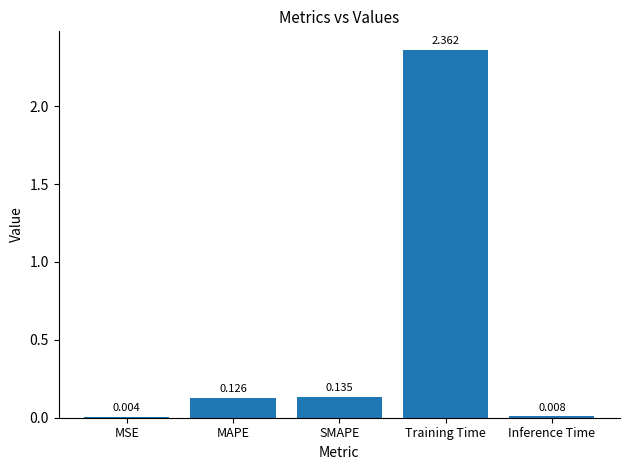

Which label corresponds to the largest value in the chart?

Training Time